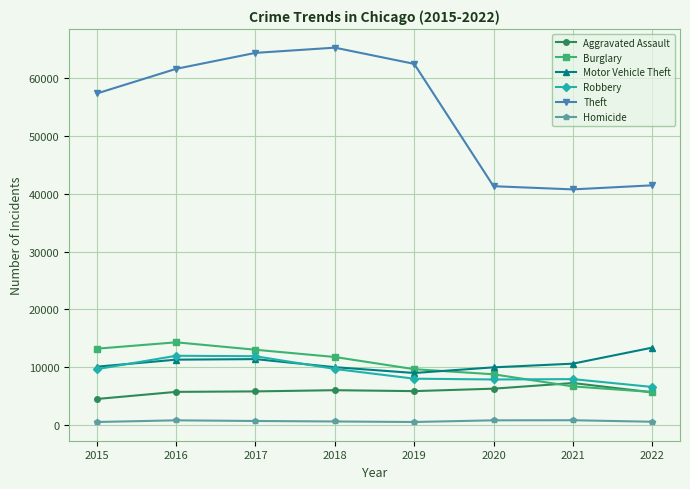

Is it true that Motor Vehicle Theft equals 2452 at 2020?

False